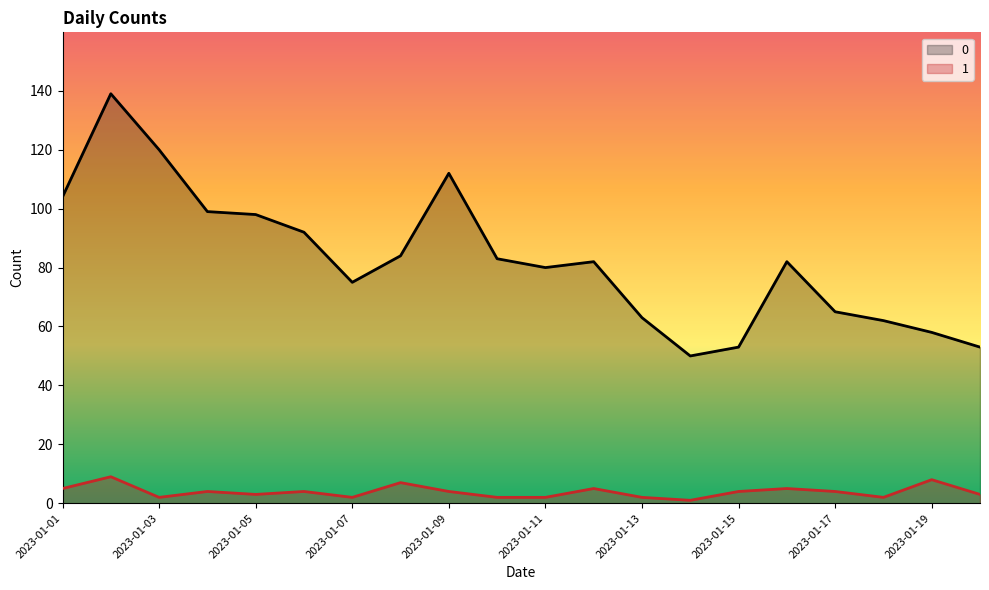

Count the 1 values in the range 2 to 5.

16